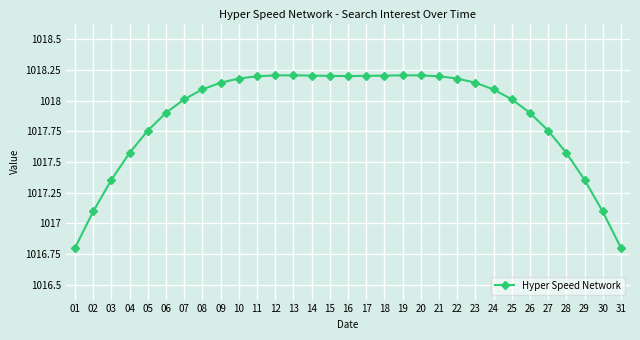

Which has a higher value, 01 or 25?

25